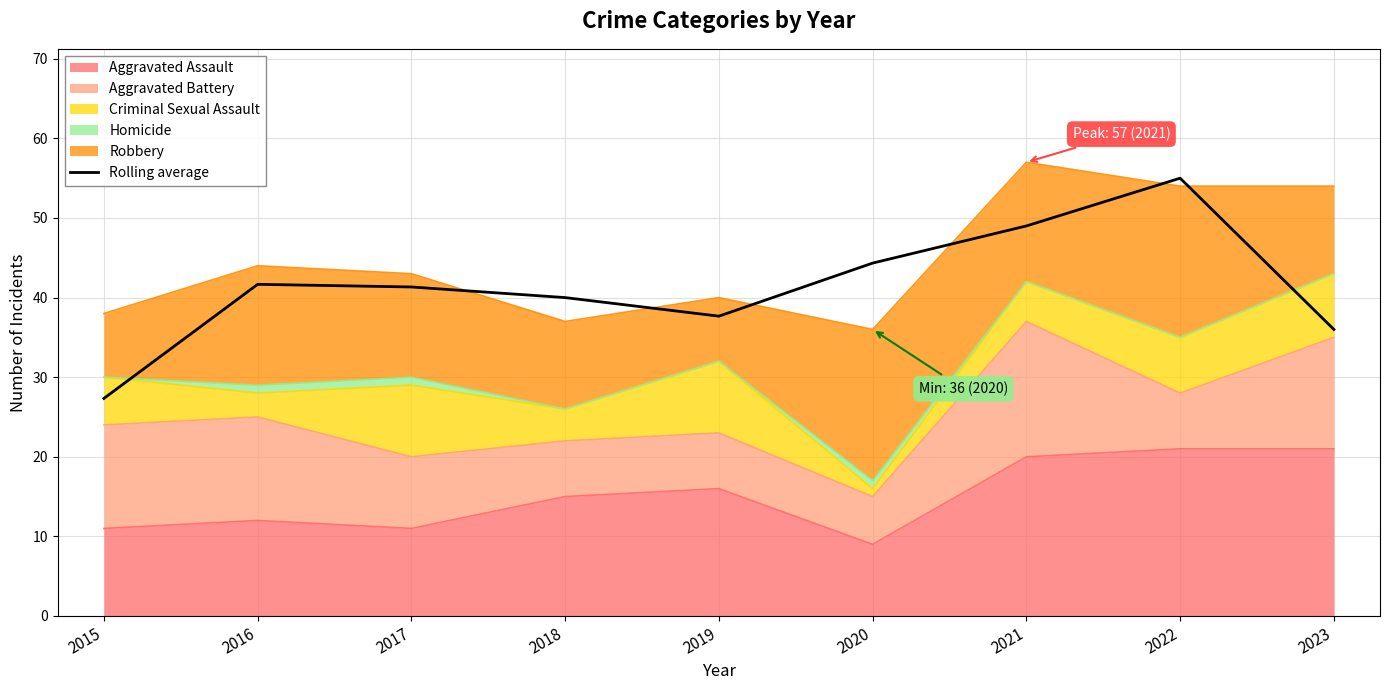

List the labels in order of value, largest first.

2022, 2021, 2020, 2016, 2017, 2018, 2019, 2023, 2015